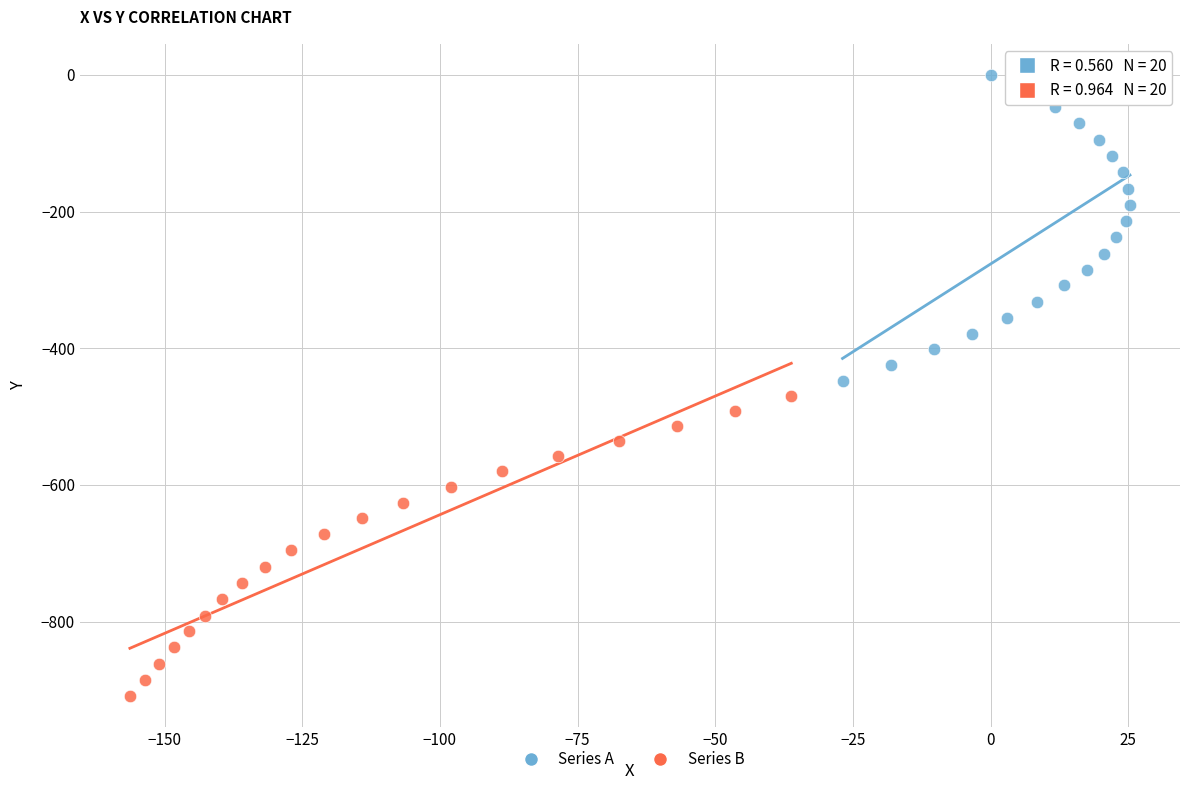

Which series contains the highest Y value?

Series A